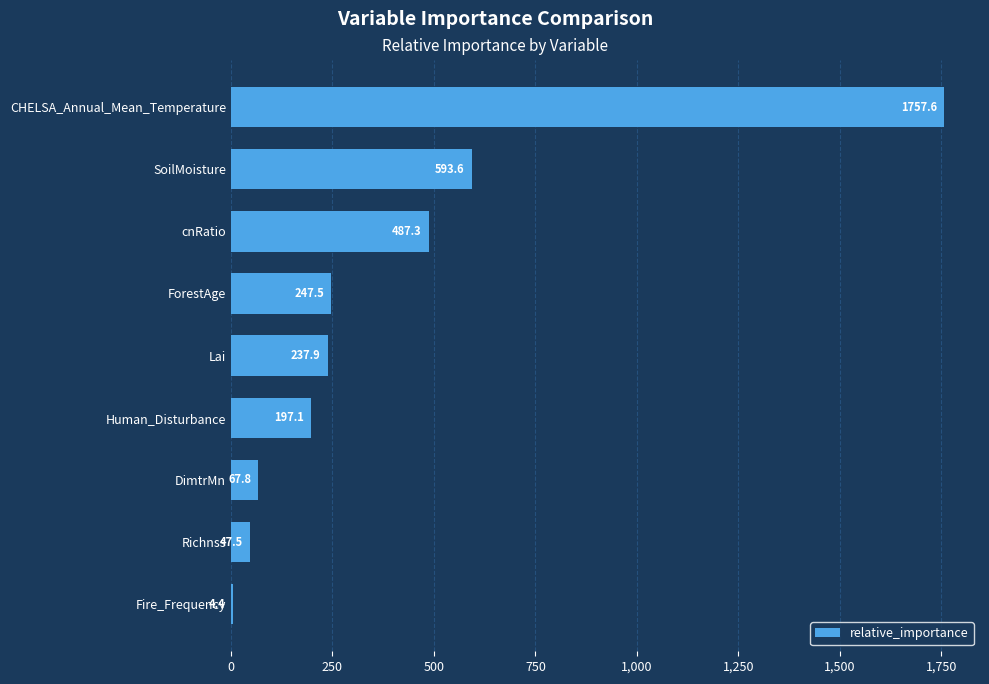

The value at Human_Disturbance is 309.2. True or false?

False